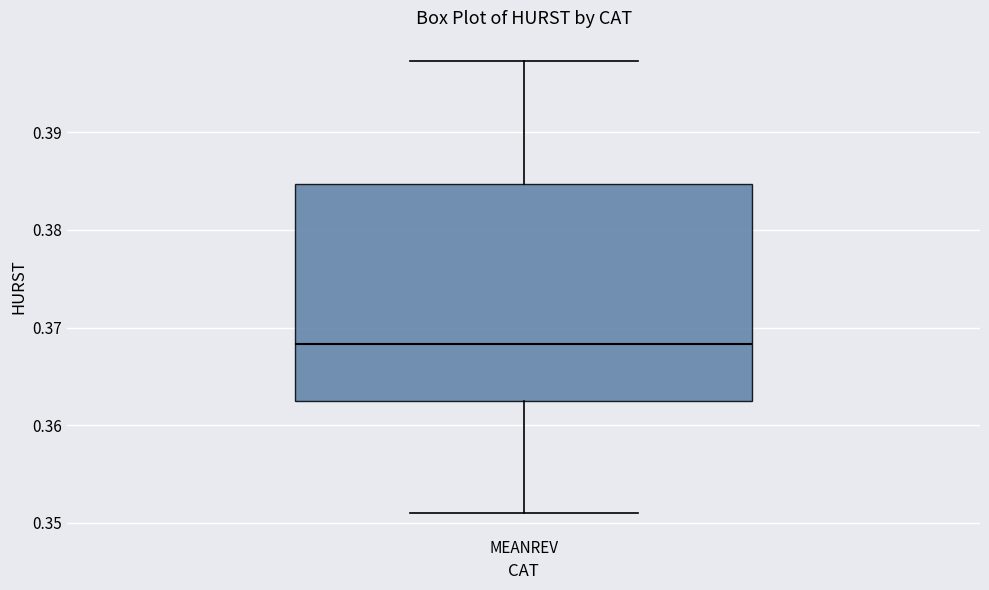

Where is the lower edge of the box for MEANREV on the y-axis? The values are not printed on the chart, so give them approximately, as read against the axis.

0.362